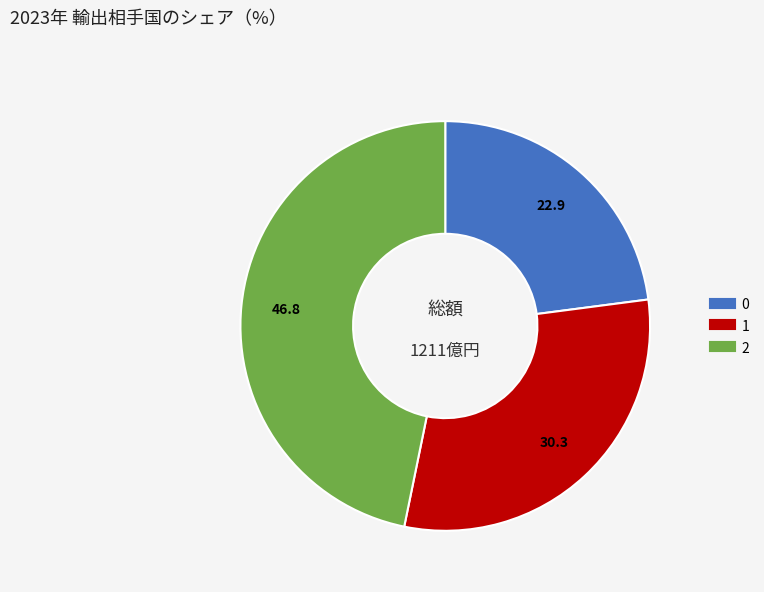

Is the sum of 1 and 0 greater than half?

Yes